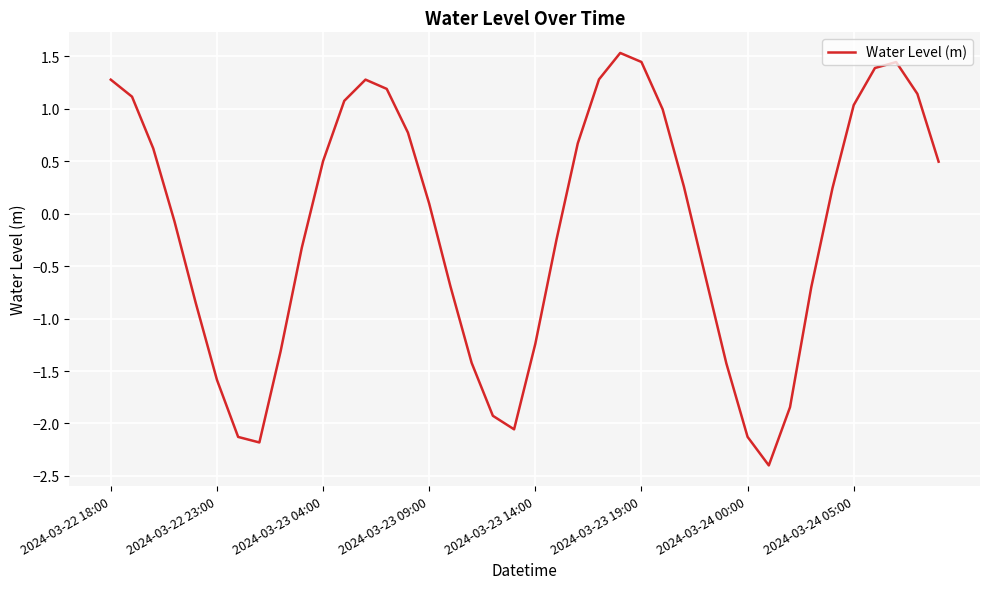

What is the smallest value displayed?

-2.4